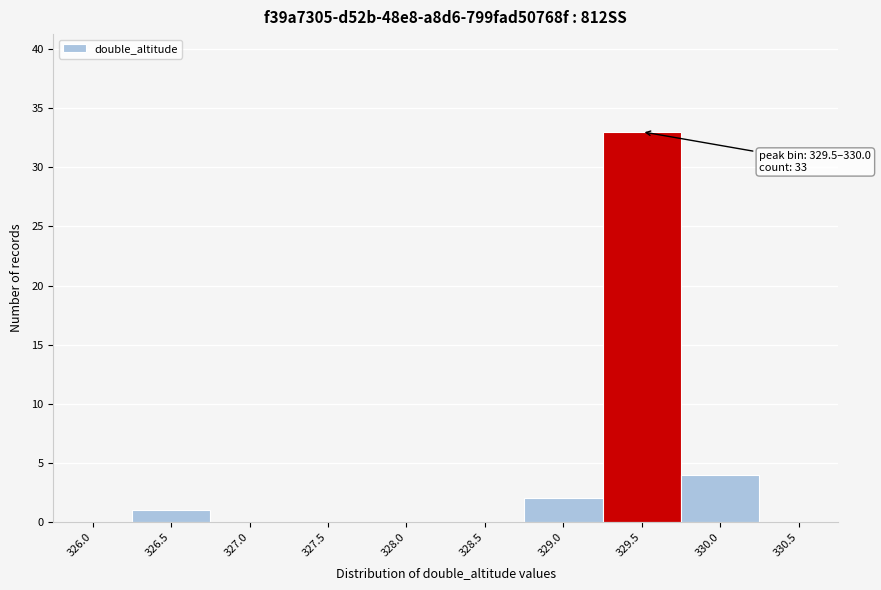

Reading right to left, extract all data points from this chart.

330.5=0	330.0=4	329.5=33	329.0=2	328.5=0	328.0=0	327.5=0	327.0=0	326.5=1	326.0=0